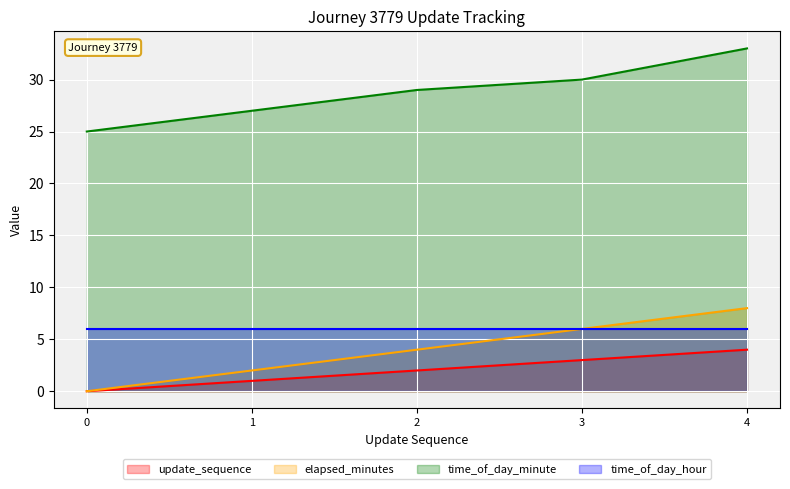

Count the number of data series in this chart.

4